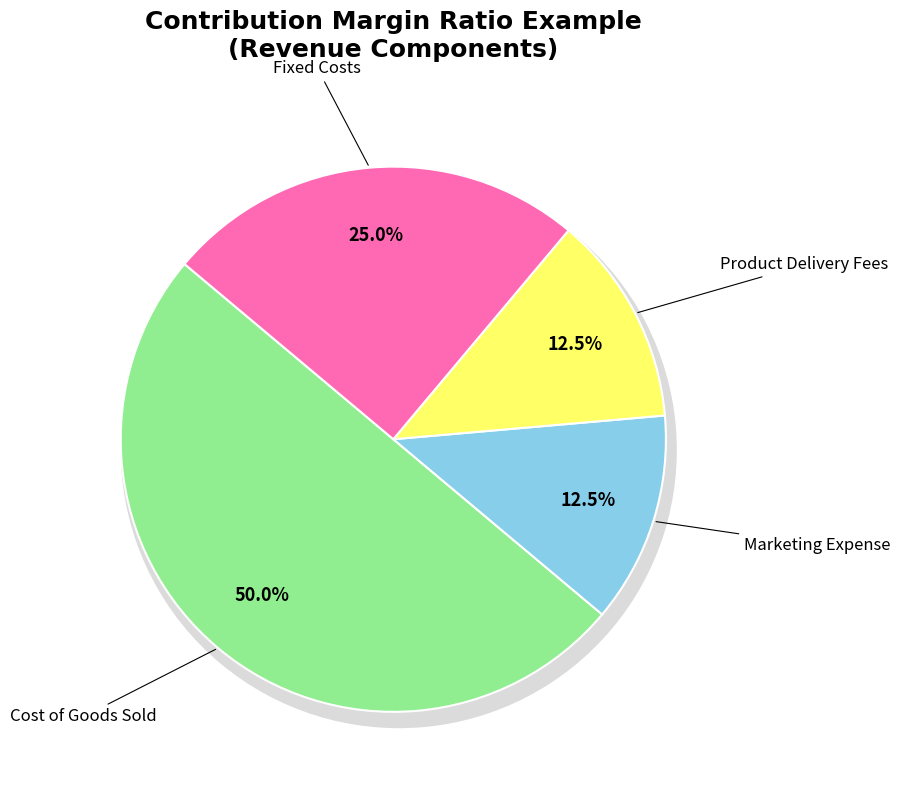

Which category has the smallest portion of the pie?

Marketing Expense